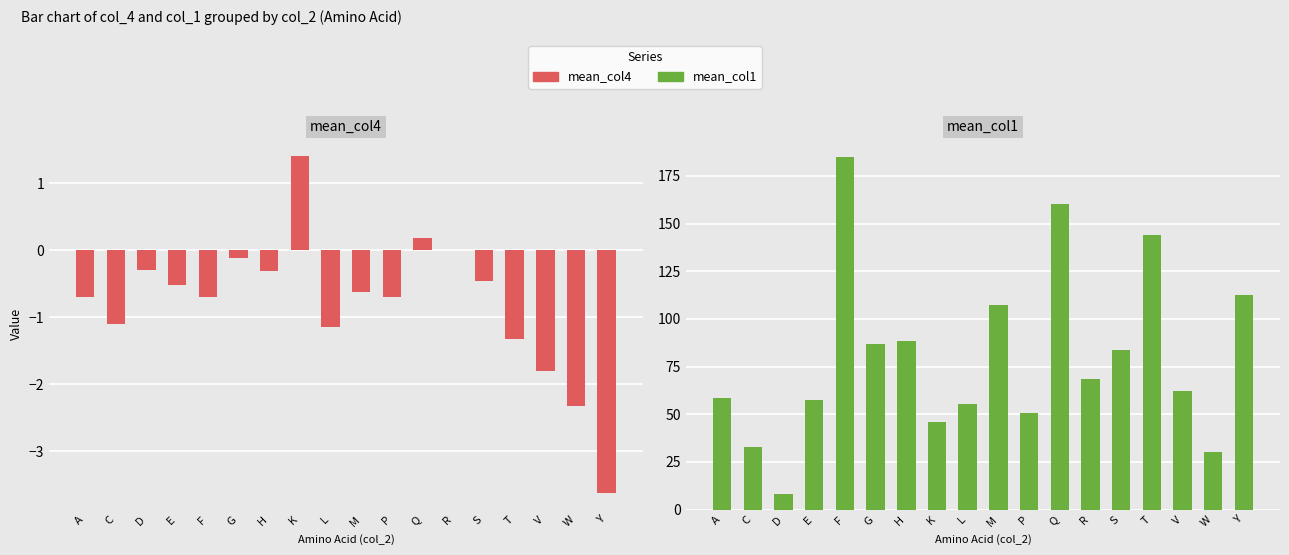

What is the label of the 16th bar from the right?

D